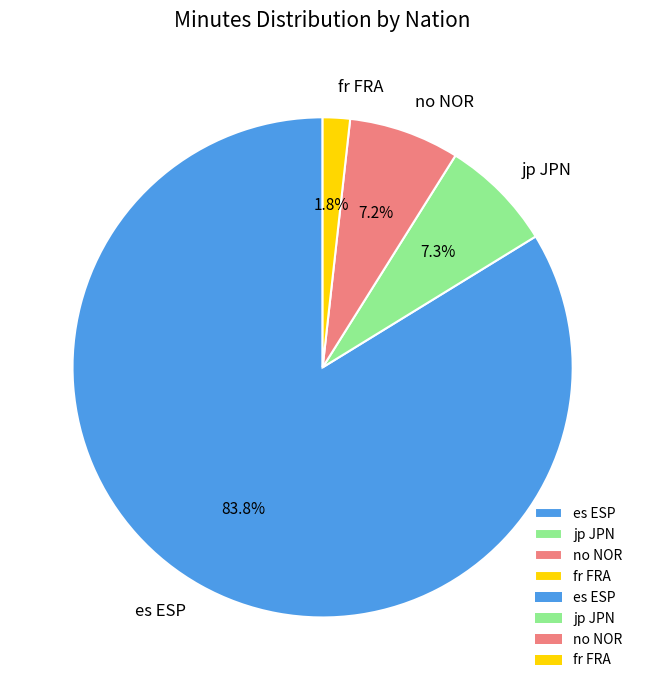

How much of the chart is everything except jp JPN?

92.7%